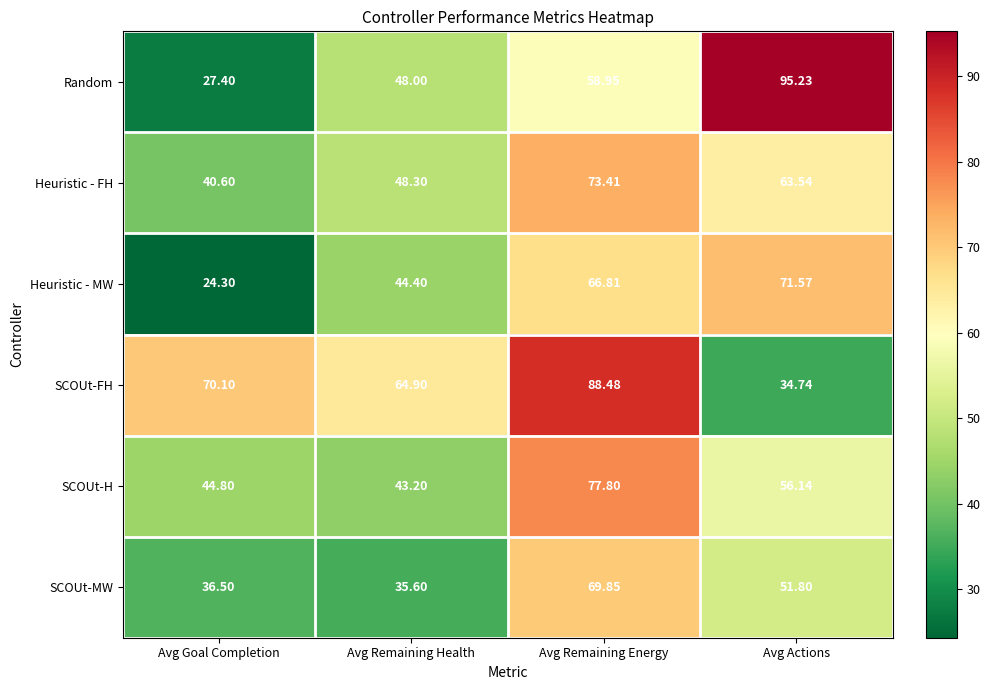

How many data points in Random are less than 58?

2